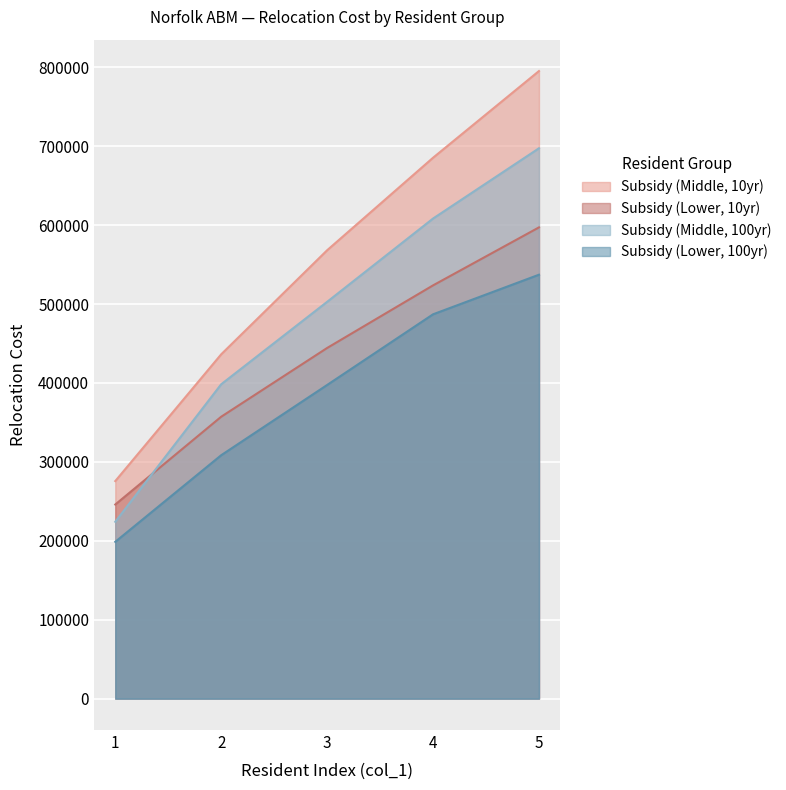

Rank the categories by Subsidy (Middle, 10yr) value from lowest to highest.

1, 2, 3, 4, 5